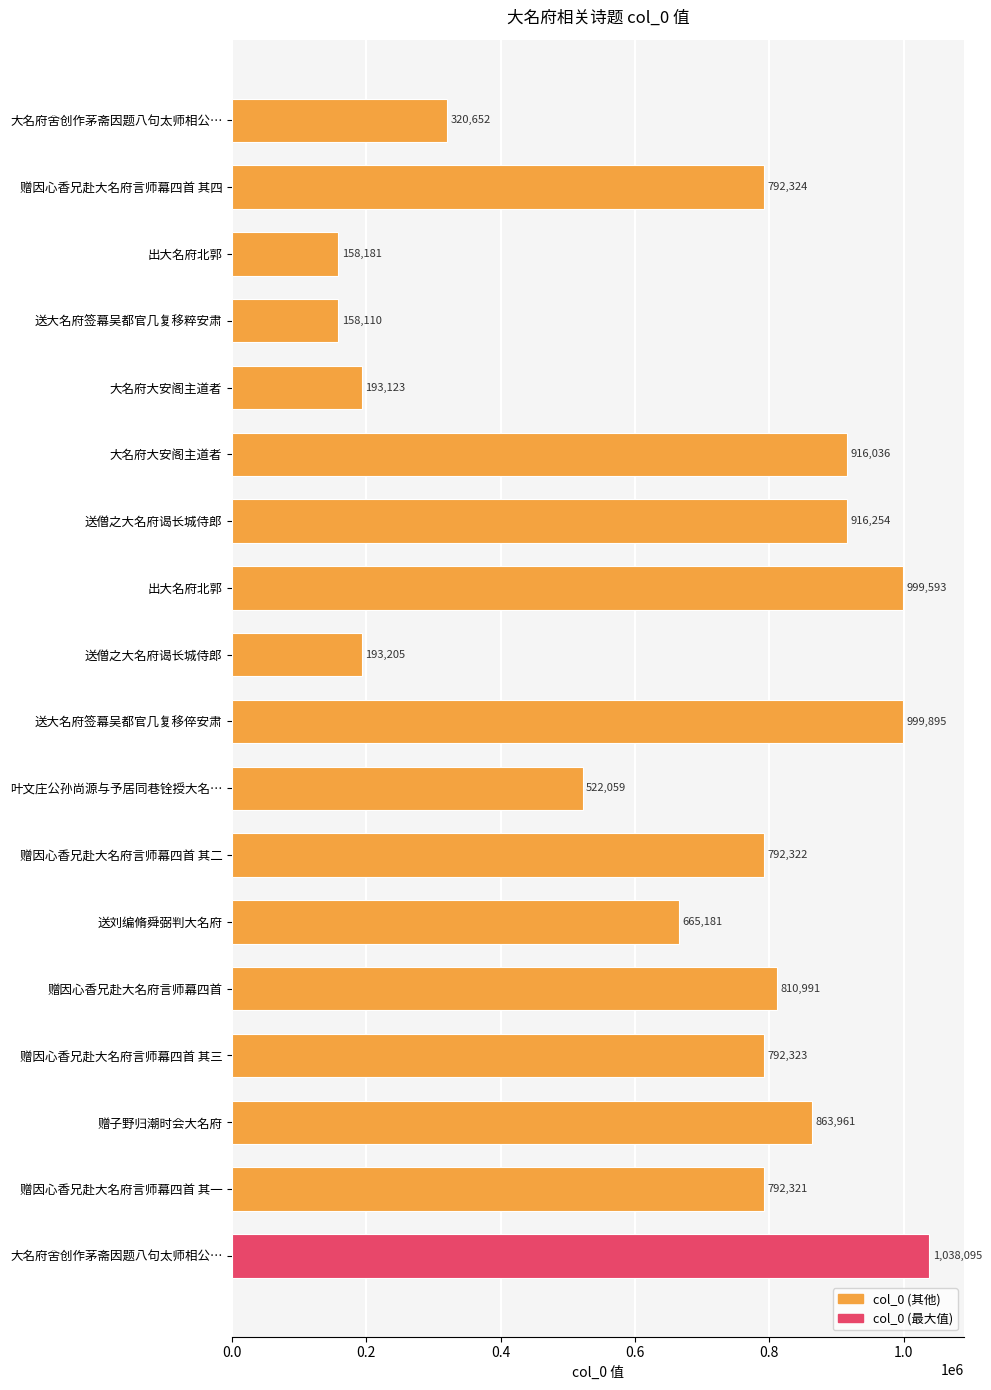

How many categories are shown in the chart?

18